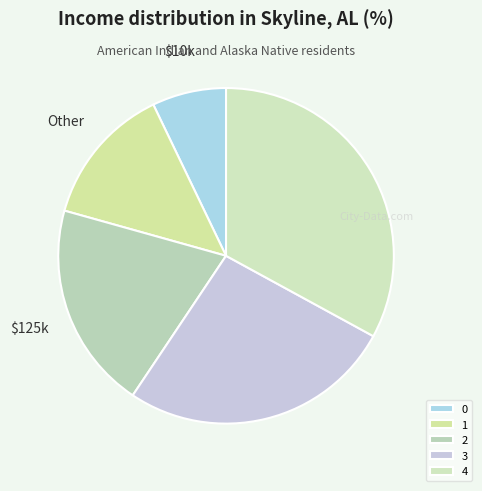

Is there any slice that represents more than half of the pie?

No